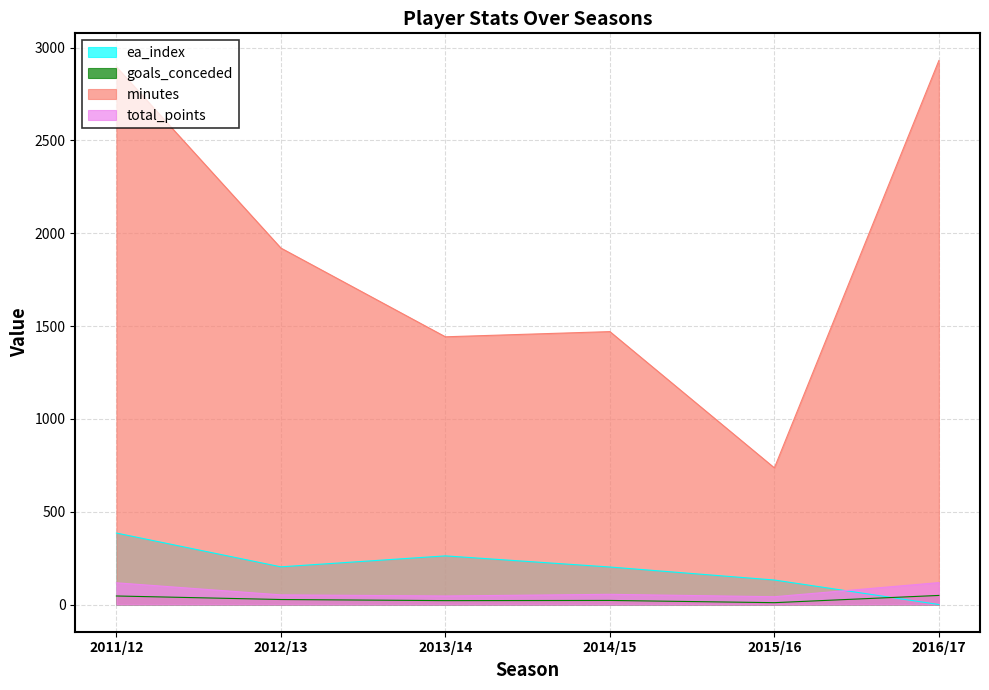

What are all the series names shown in the legend?

ea_index, goals_conceded, minutes, total_points